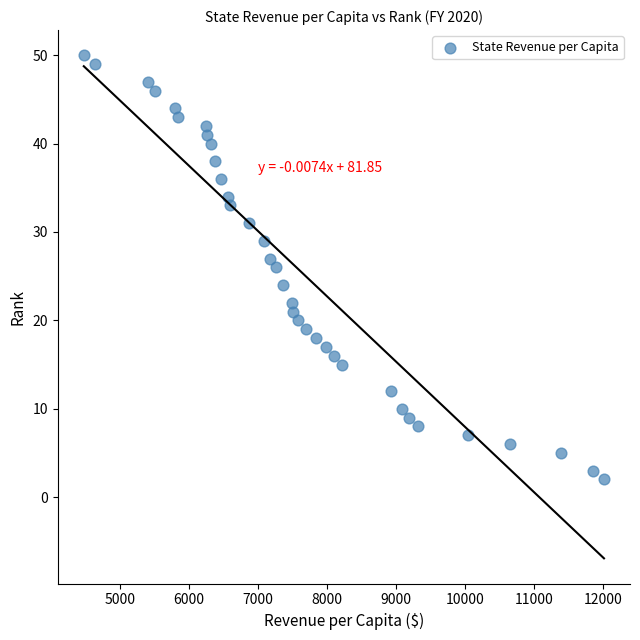

What is the range of Y values (max minus min)?

48